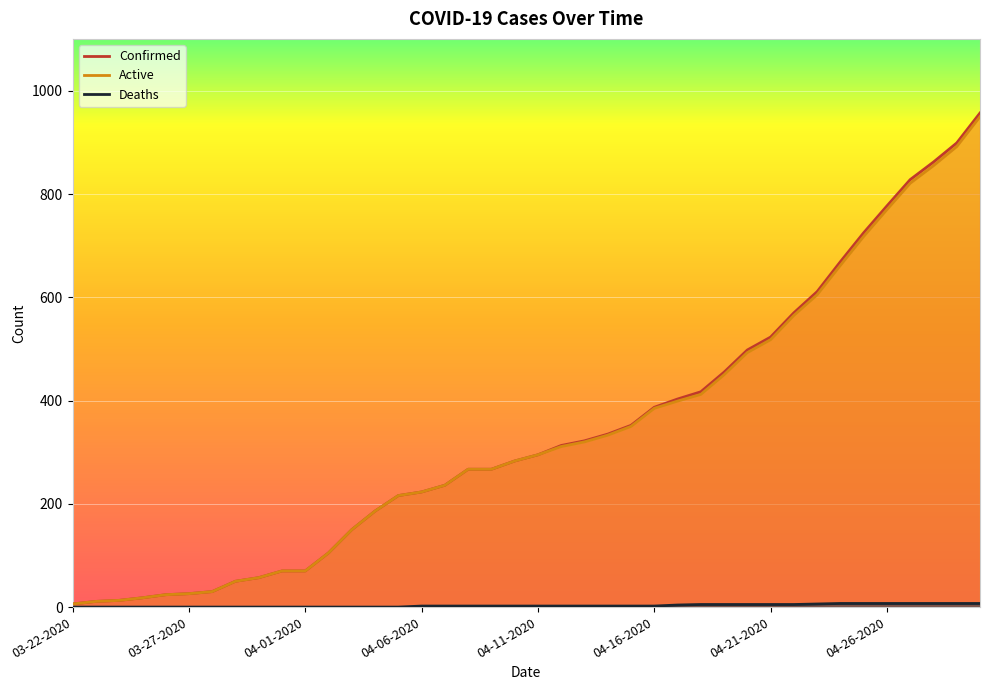

How many values in the Deaths series are below 2?

15